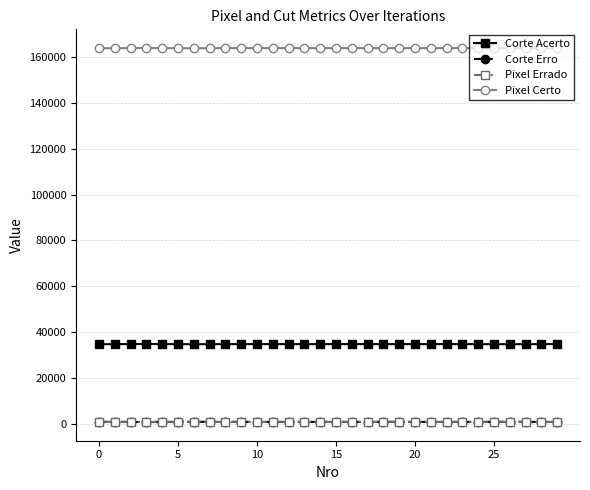

Where is Corte Acerto nearest to the value 34716?

16